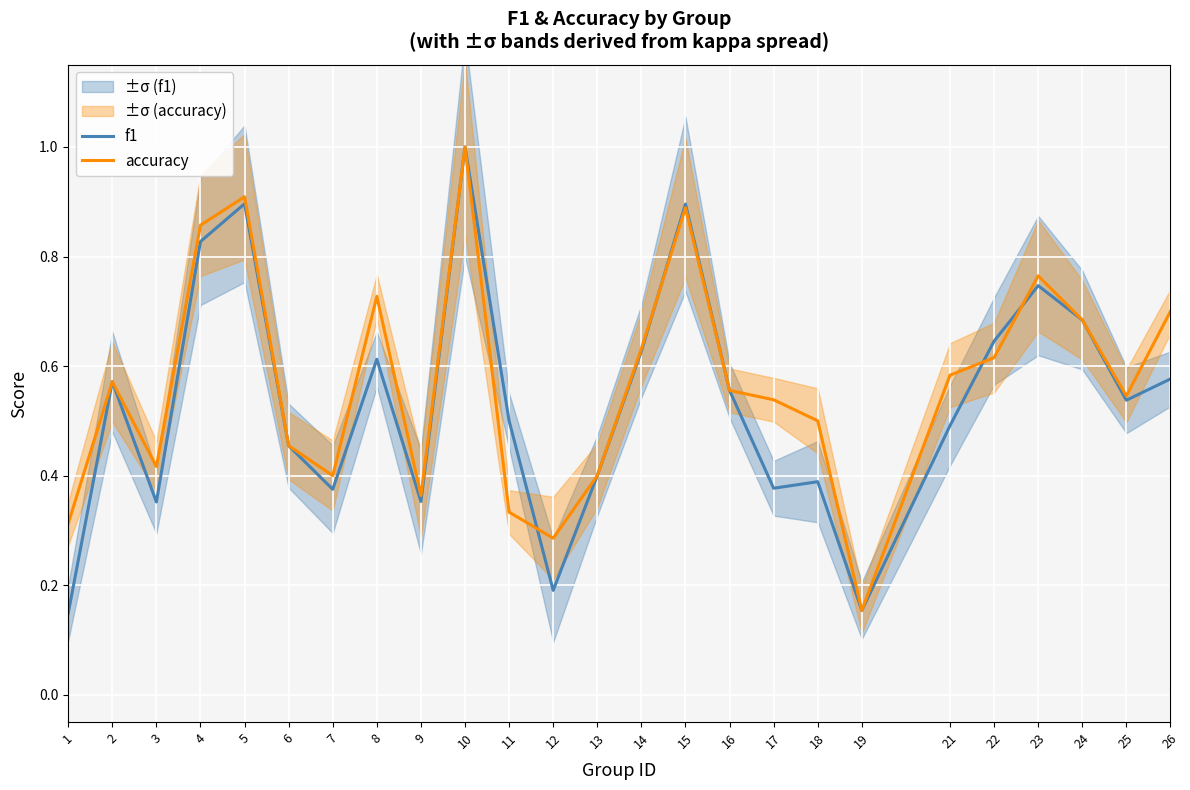

Count the number of data series in this chart.

2